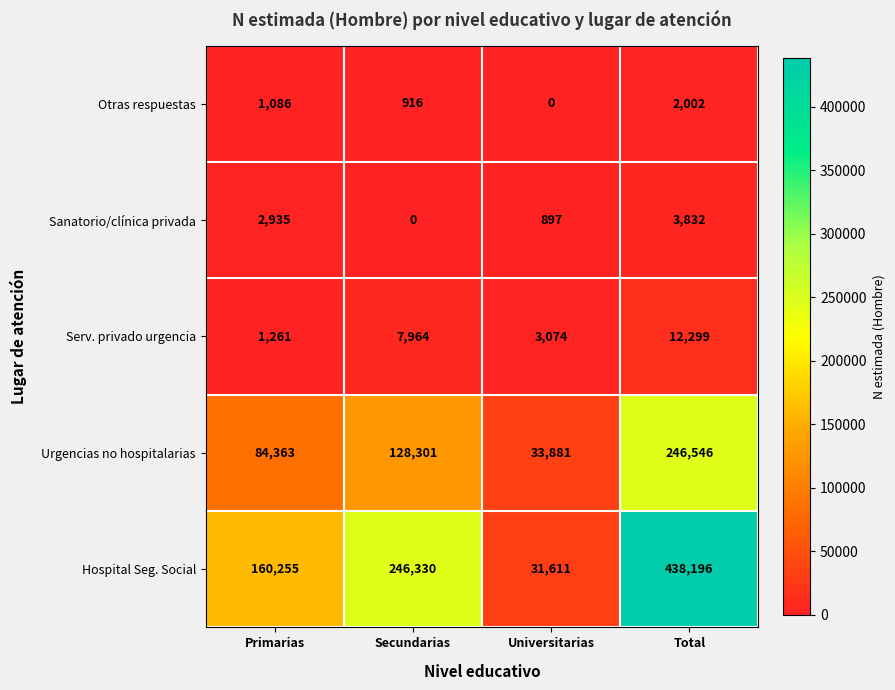

Which series has the largest total across all categories?

Hospital Seg. Social